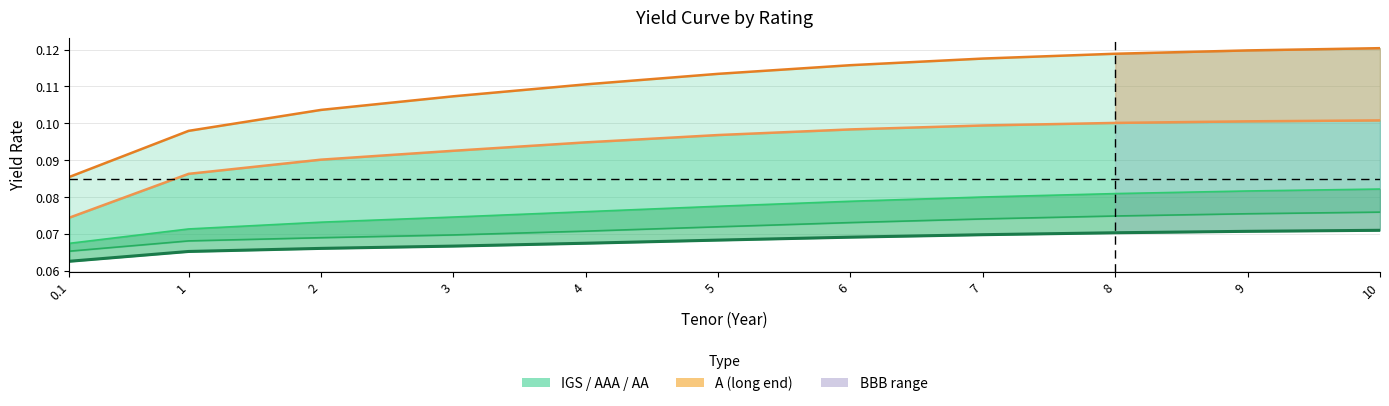

What is the value of the AA point at the 8th from the left?

0.1